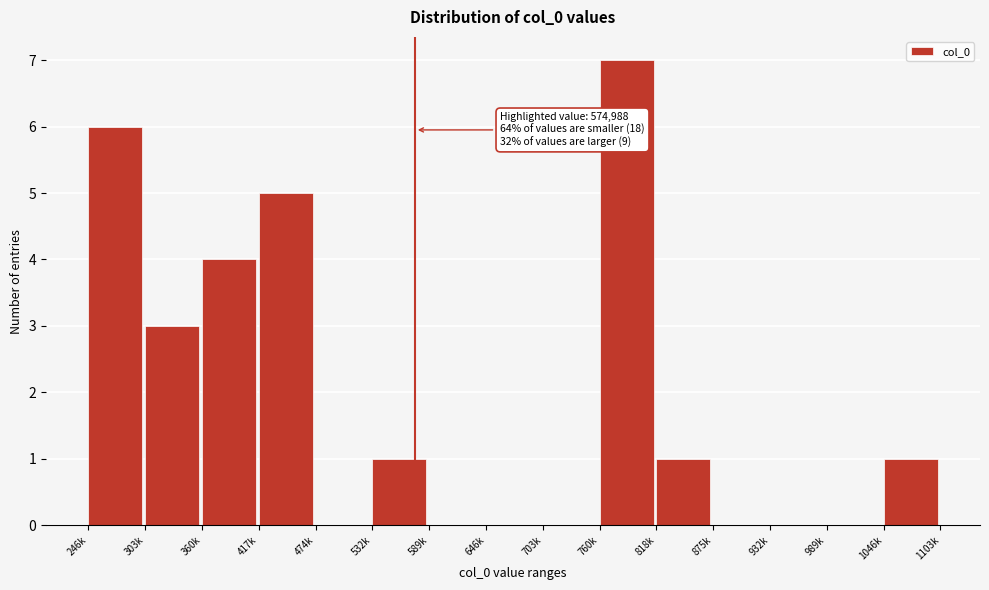

Reading left to right, list all the values displayed in this chart.

246k=6	303k=3	360k=4	417k=5	474k=0	532k=1	589k=0	646k=0	703k=0	760k=7	818k=1	875k=0	932k=0	989k=0	1046k=1